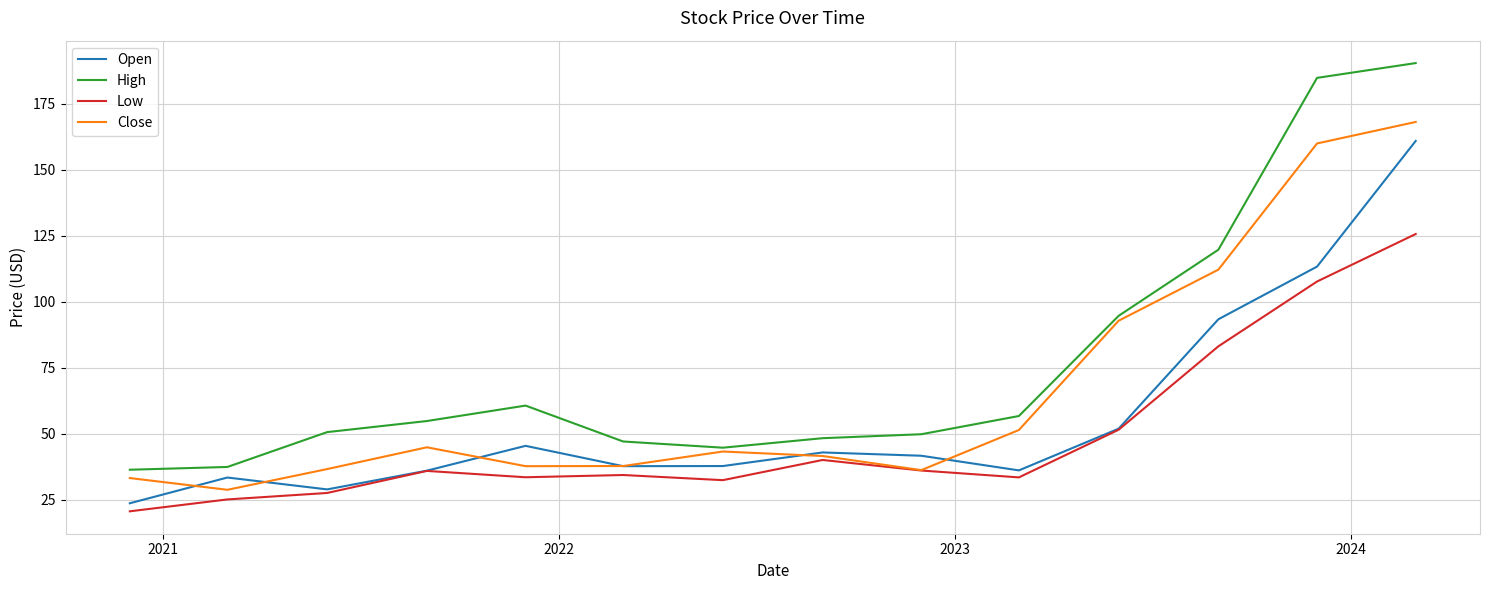

What is the difference between the maximum and second lowest values in the Open series?

132.0